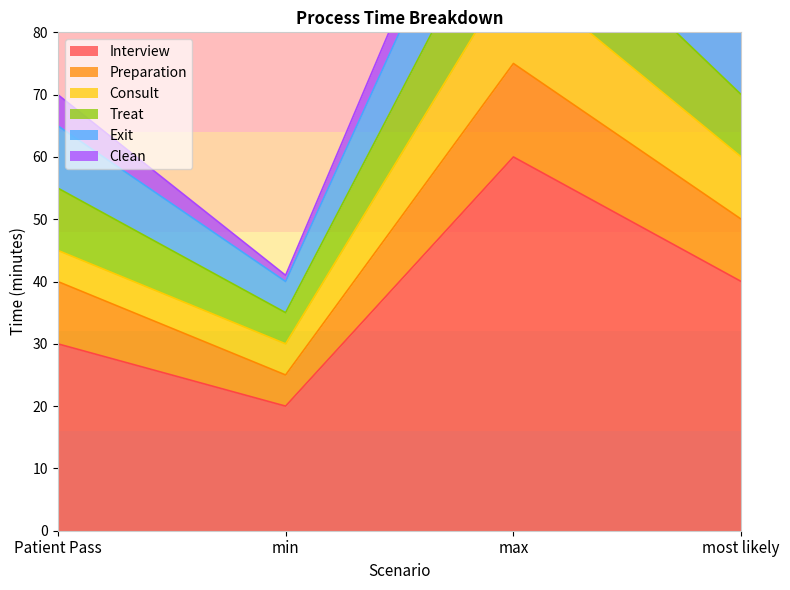

What is the average value of the Preparation series?

10